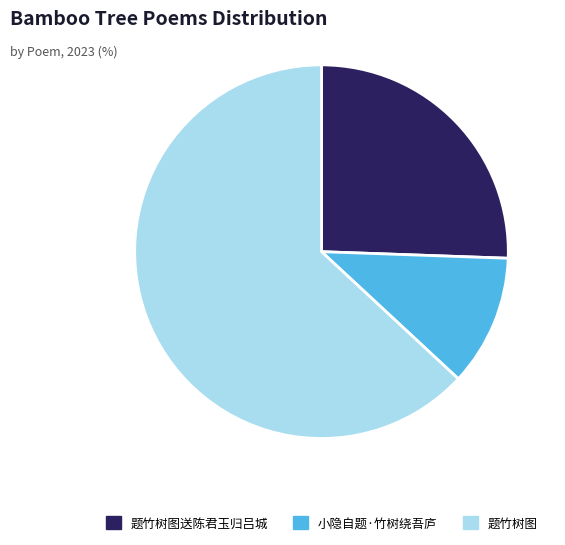

Is there a majority slice in this chart?

Yes